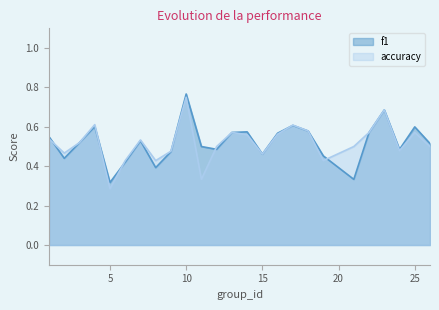

Rank the categories by accuracy value from lowest to highest.

5, 11, 6, 8, 19, 15, 2, 9, 24, 12, 21, 26, 3, 7, 1, 14, 16, 13, 22, 25, 18, 17, 4, 23, 10